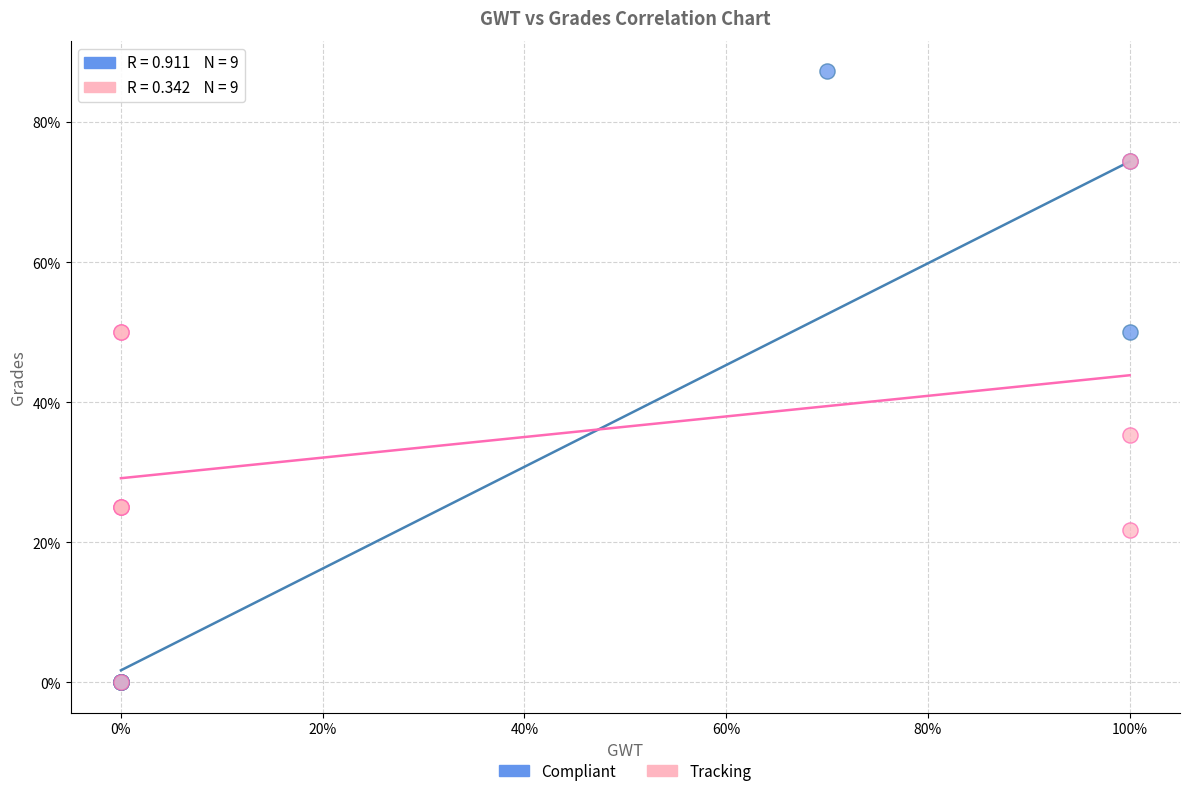

Which series has the largest Y range (max minus min)?

Compliant